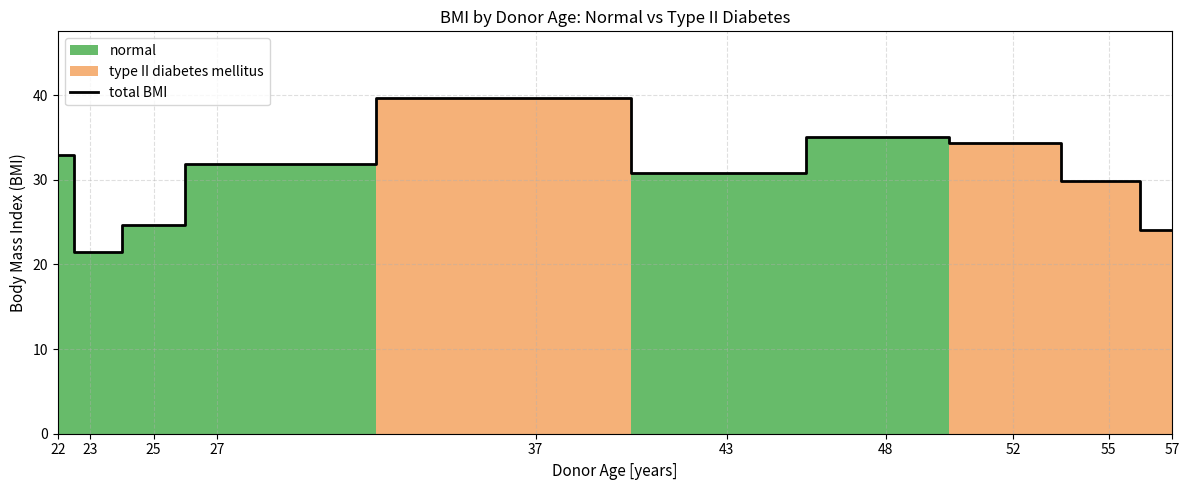

Is it true that the value at 37 is 13.8?

False